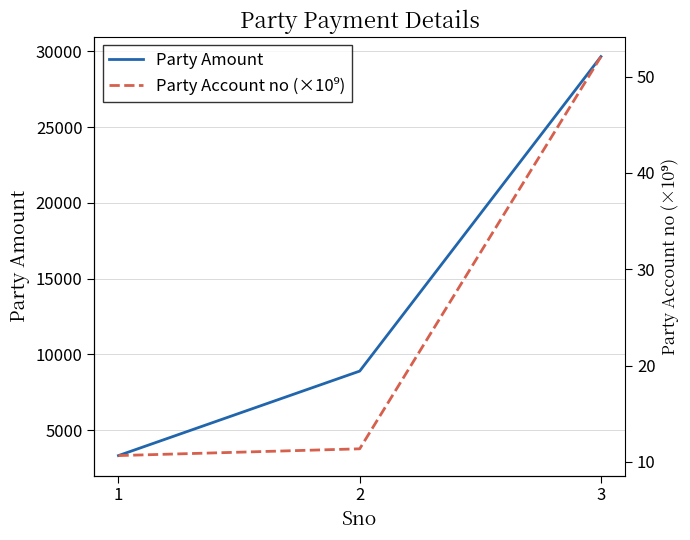

What is the sum of all Party Amount values?

41878